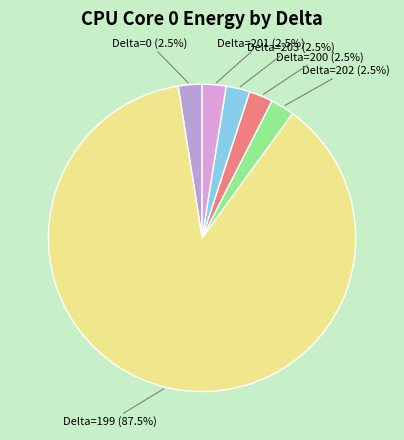

How many segments does this pie chart have?

6